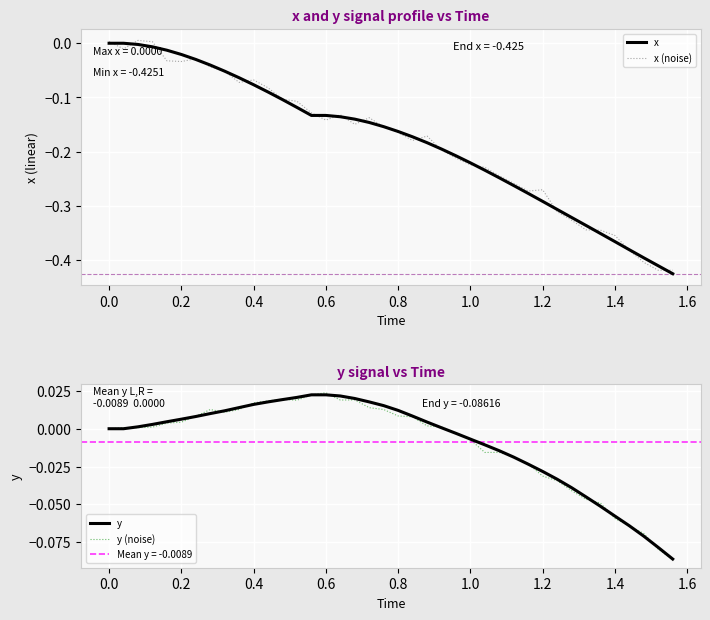

How many positive values does the y (noise) series have?

24